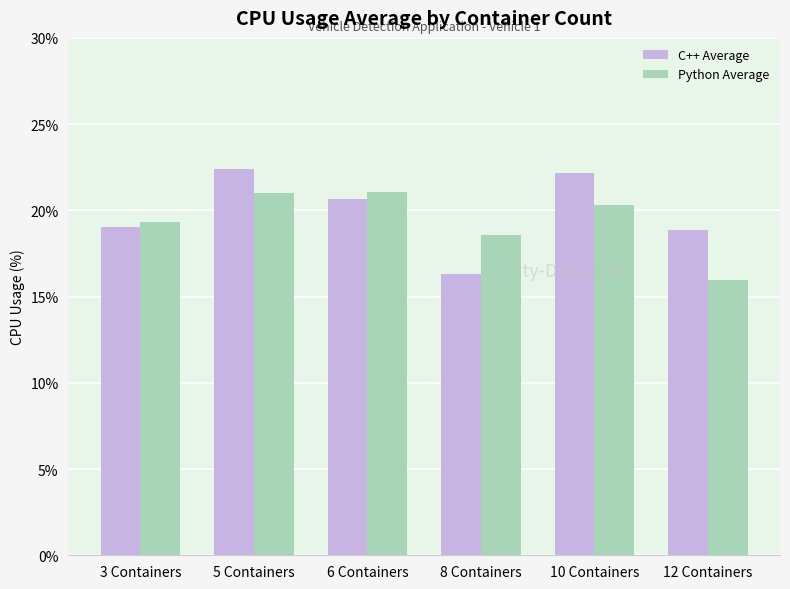

What is the difference between the maximum and second lowest values in the C++ Average series?

3.6